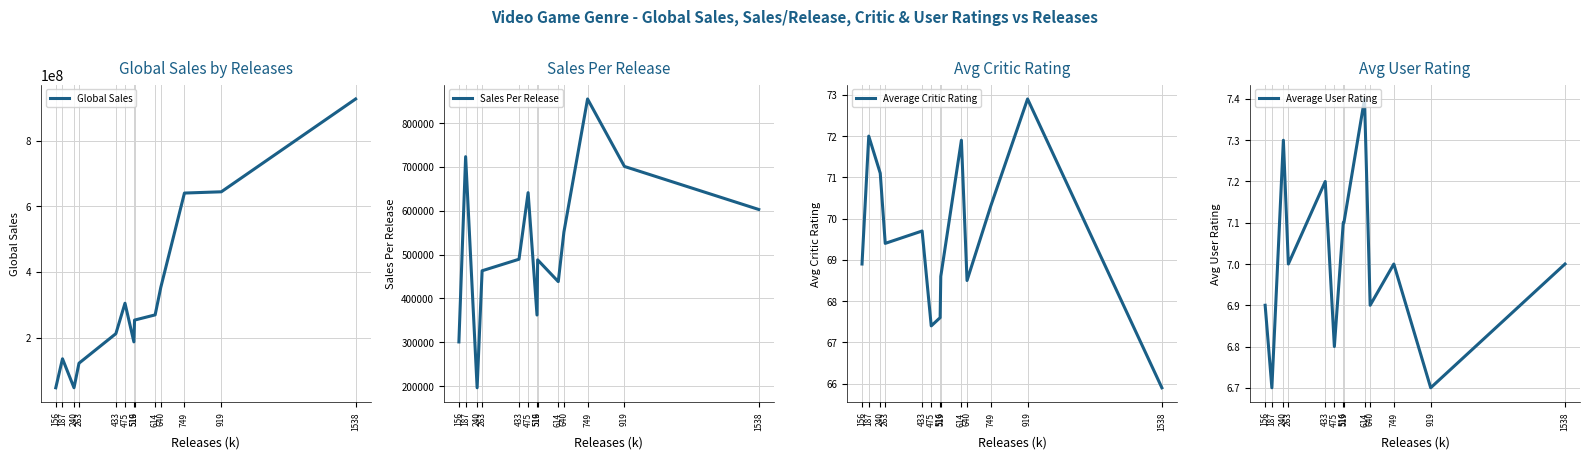

Reading right to left, what are all the values shown in this chart?

Global Sales: 1538=927350000.0	919=644390000.0	749=640530000.0	640=352950000.0	614=269140000.0	519=253260000.0	516=186820000.0	475=304650000.0	433=211920000.0	263=121800000.0	240=47050000.0	187=135290000.0	156=46910000.0
Sales Per Release: 1538=602958.4	919=701186.1	749=855180.2	640=551484.4	614=438338.8	519=487976.9	516=362054.3	475=641368.4	433=489422.6	263=463117.9	240=196041.7	187=723475.9	156=300705.1
Average Critic Rating: 1538=65.9	919=72.9	749=70.3	640=68.5	614=71.9	519=68.6	516=67.6	475=67.4	433=69.7	263=69.4	240=71.1	187=72.0	156=68.9
Average User Rating: 1538=7.0	919=6.7	749=7.0	640=6.9	614=7.4	519=7.1	516=7.1	475=6.8	433=7.2	263=7.0	240=7.3	187=6.7	156=6.9